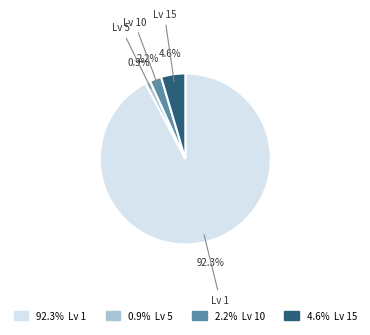

Does any single category account for the majority?

Yes